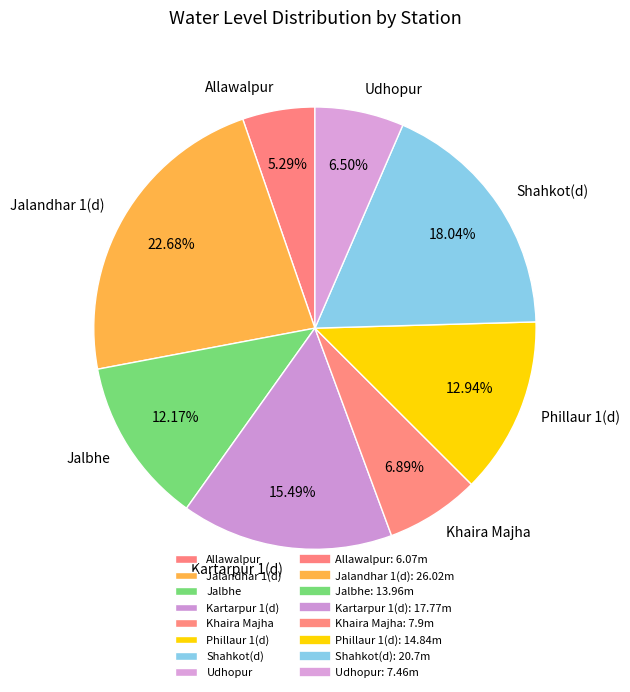

Does any single category account for the majority?

No